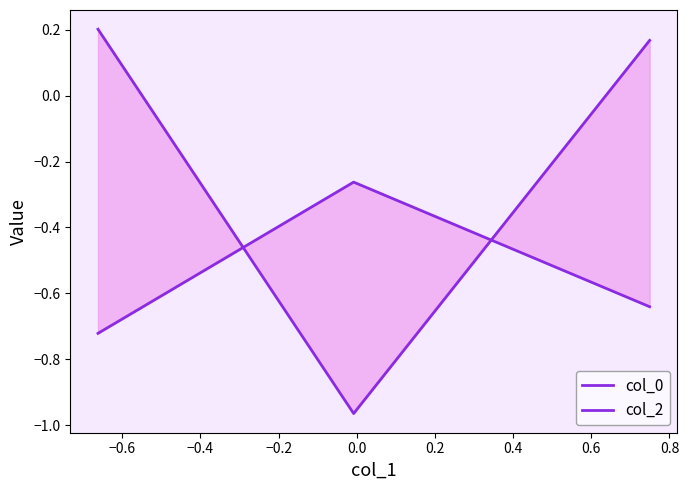

What is the minimum value shown in the chart?

-1.0